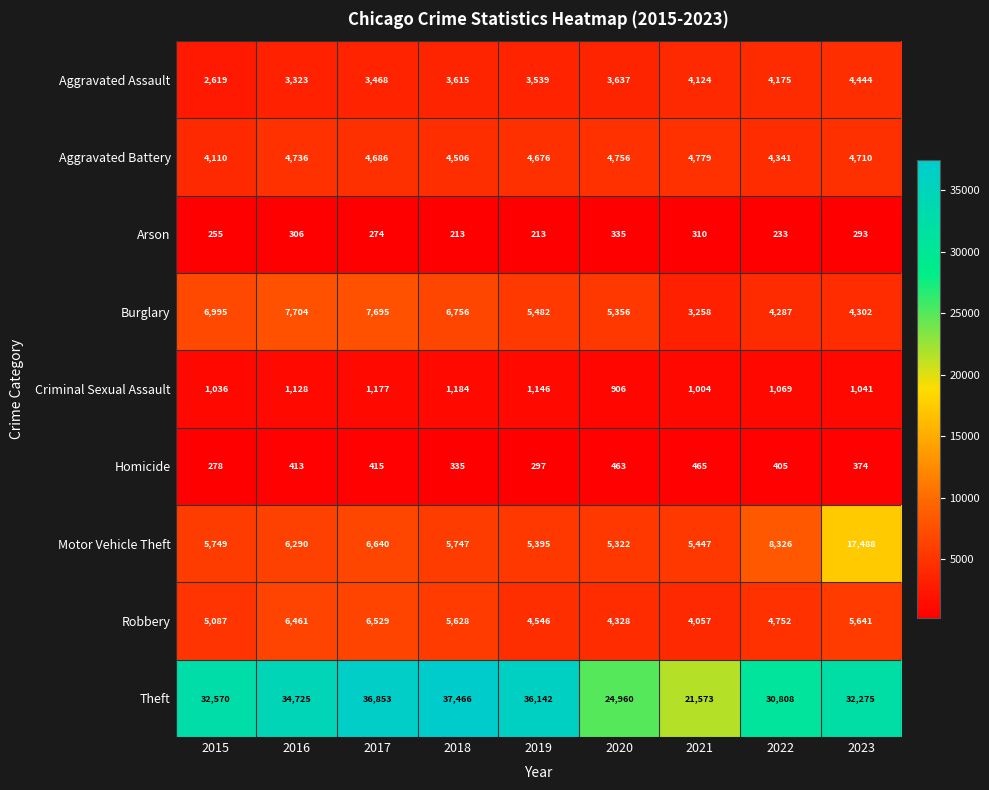

List the series in order of their peak value, highest first.

Theft, Motor Vehicle Theft, Burglary, Robbery, Aggravated Battery, Aggravated Assault, Criminal Sexual Assault, Homicide, Arson